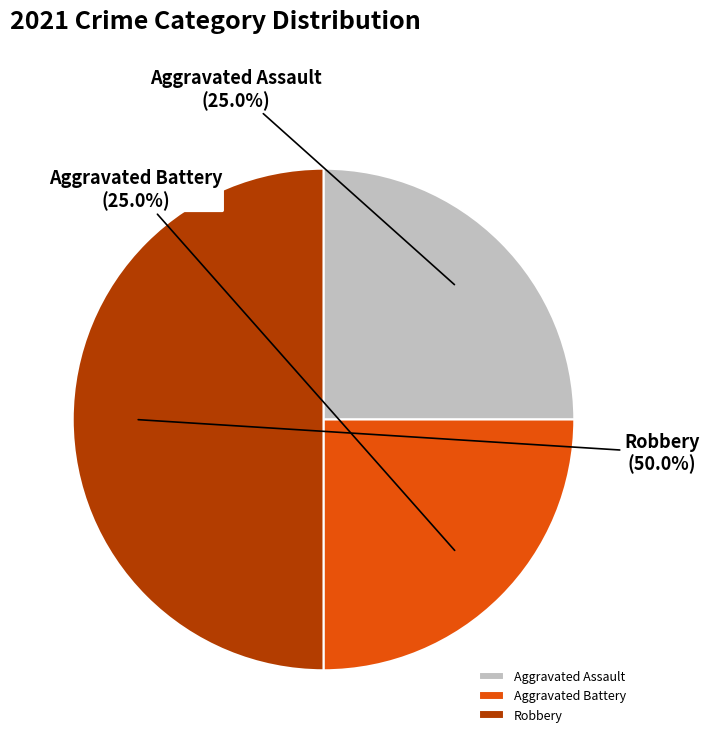

How many slices are in this pie chart?

3